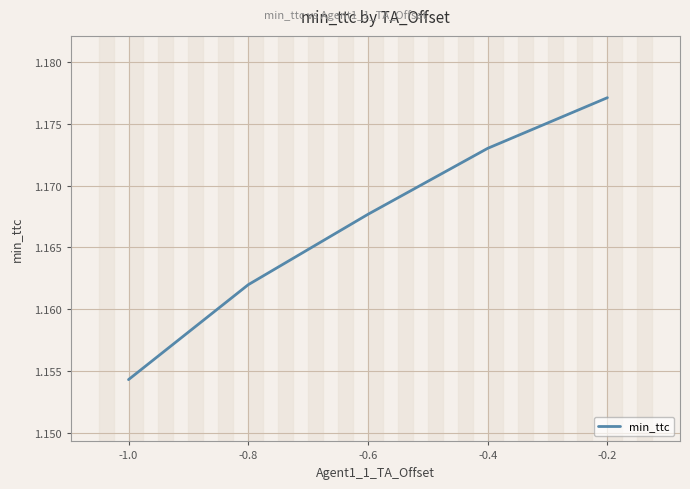

What position from the right is -0.2?

1